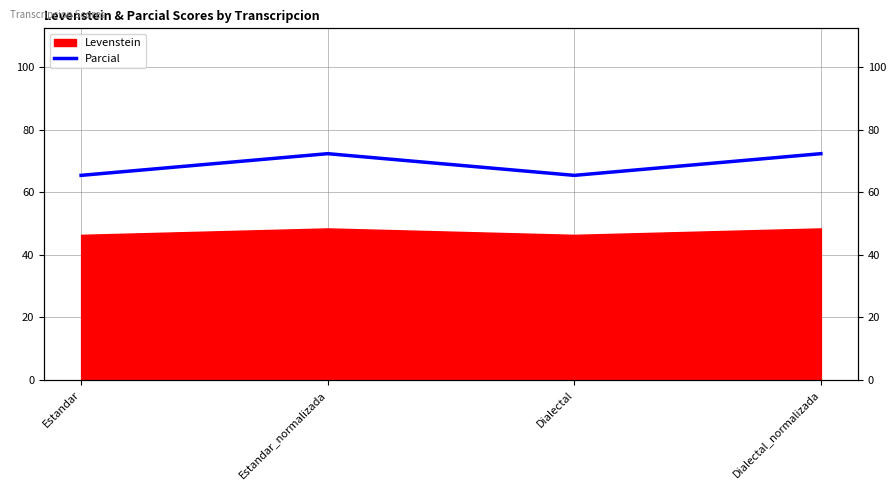

What is the greatest value displayed?

72.4